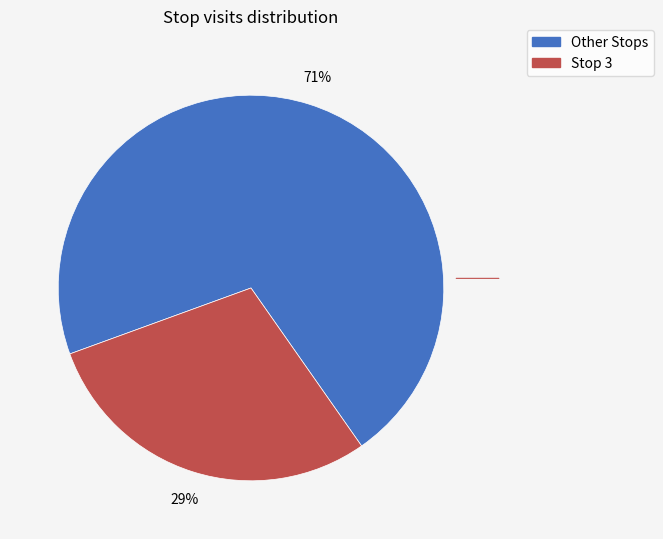

Is there any slice that represents more than half of the pie?

Yes